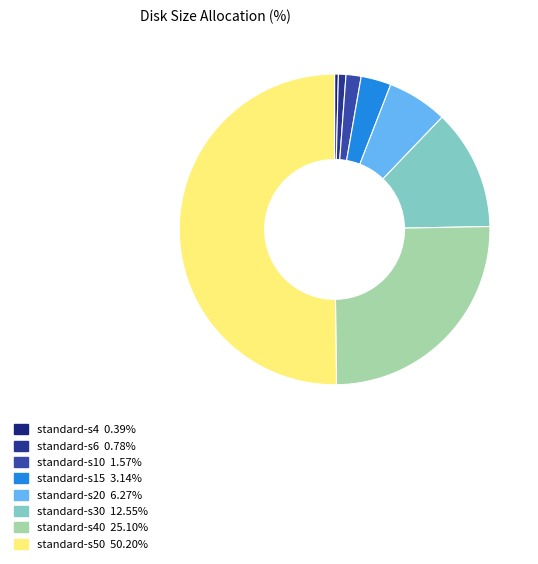

How many slices are in this pie chart?

8